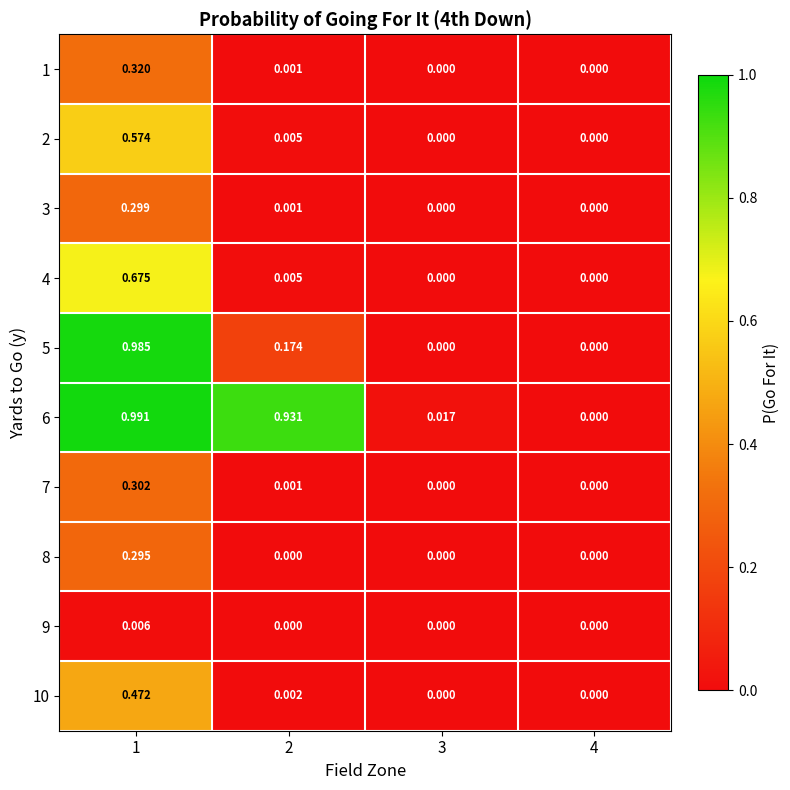

At which category is the sum across all series the highest?

1